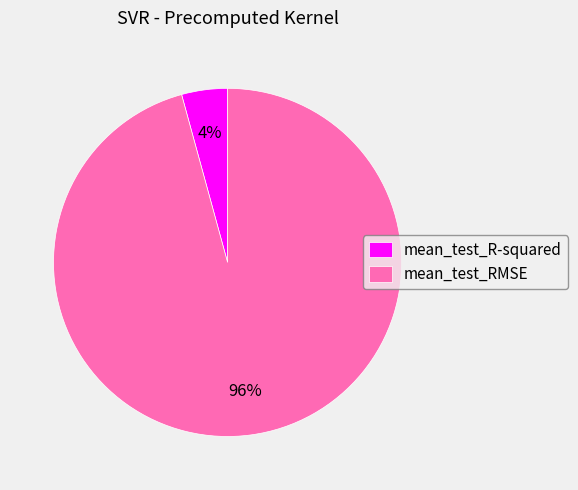

Combined, do mean_test_R-squared and mean_test_RMSE account for over 50%?

Yes